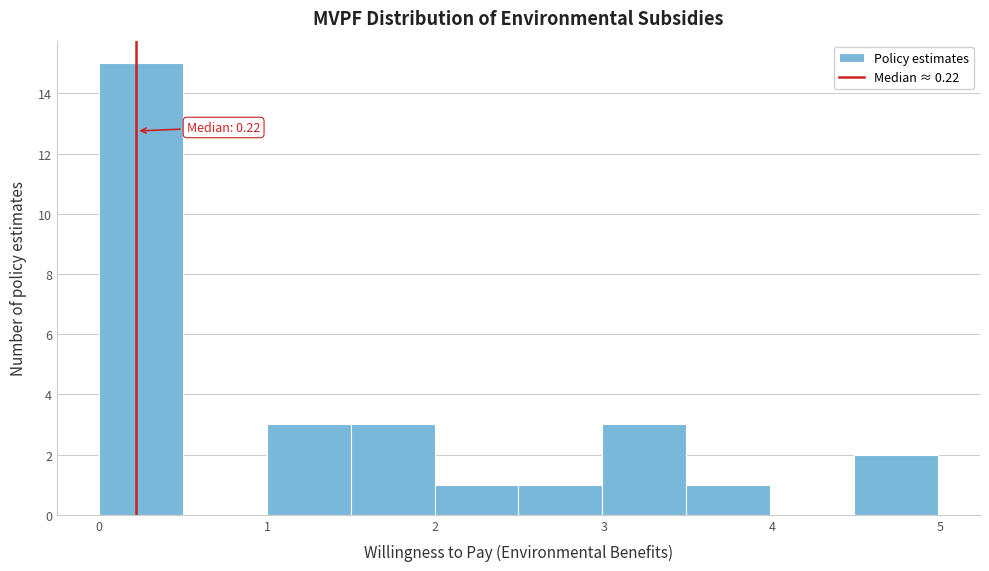

Which range on the x-axis has the tallest bar?

0.0 to 0.5